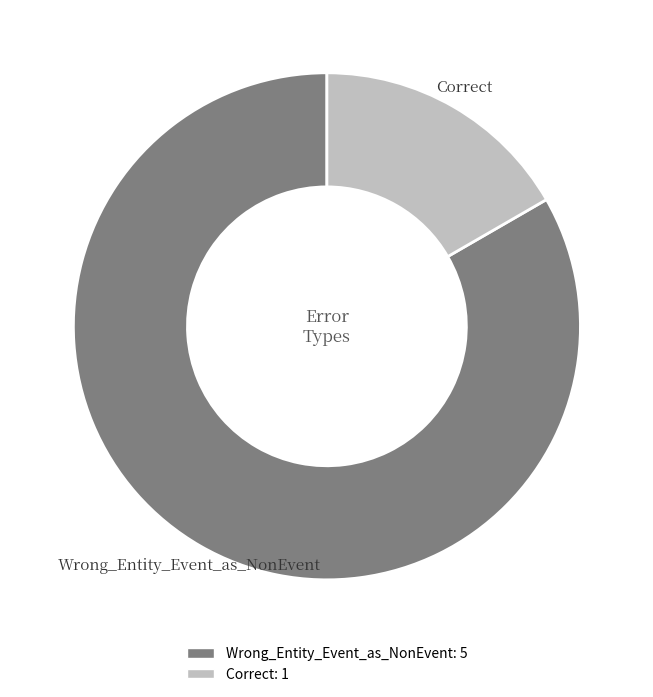

Which slice is the smallest?

Correct